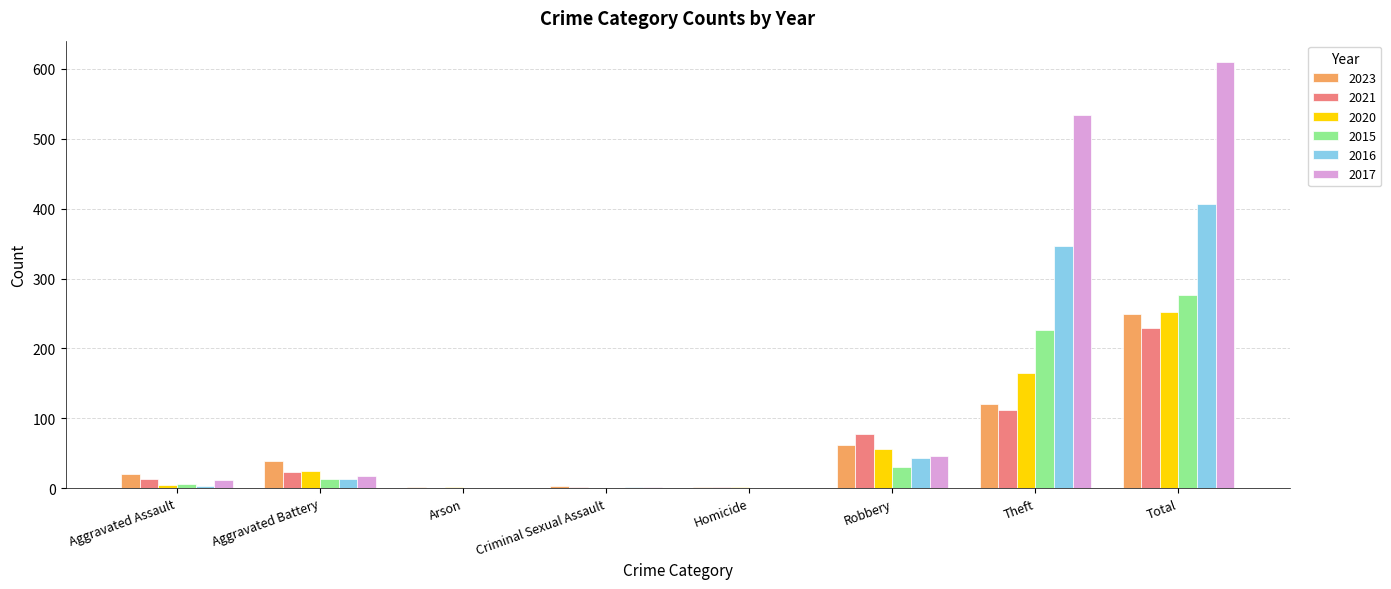

Between Homicide and Robbery, which series saw the biggest shift?

2021